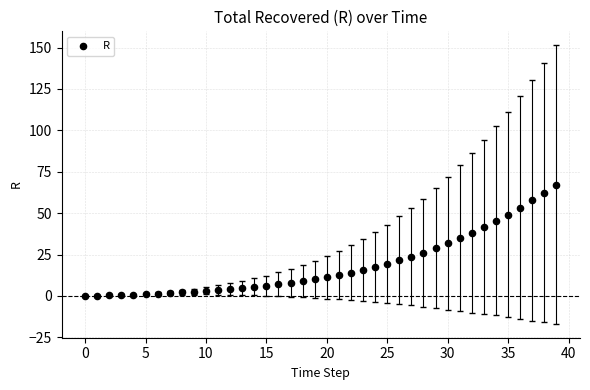

What is the range of Y values (max minus min)?

67.3